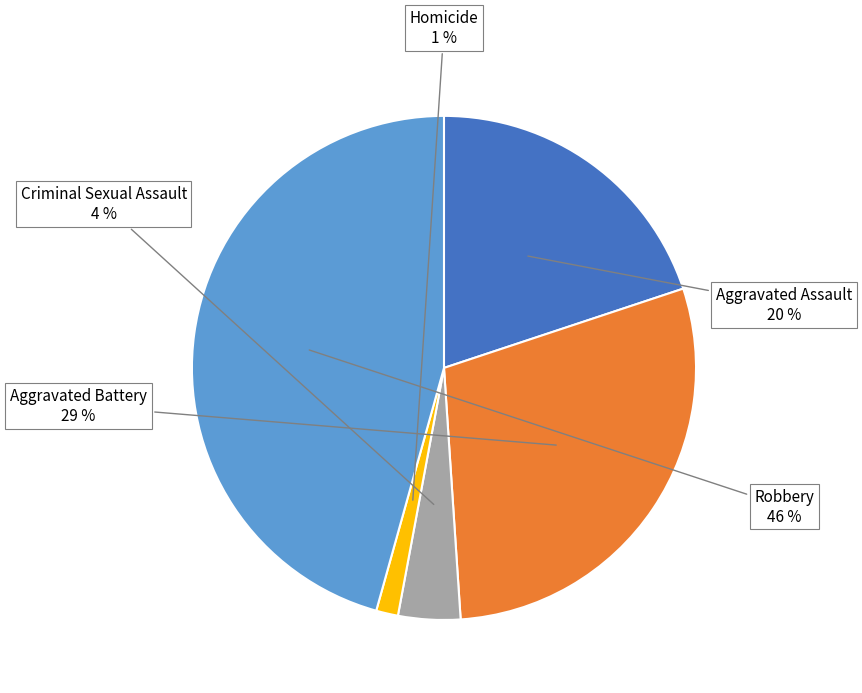

Combined, do Aggravated Battery and Aggravated Assault account for over 50%?

No